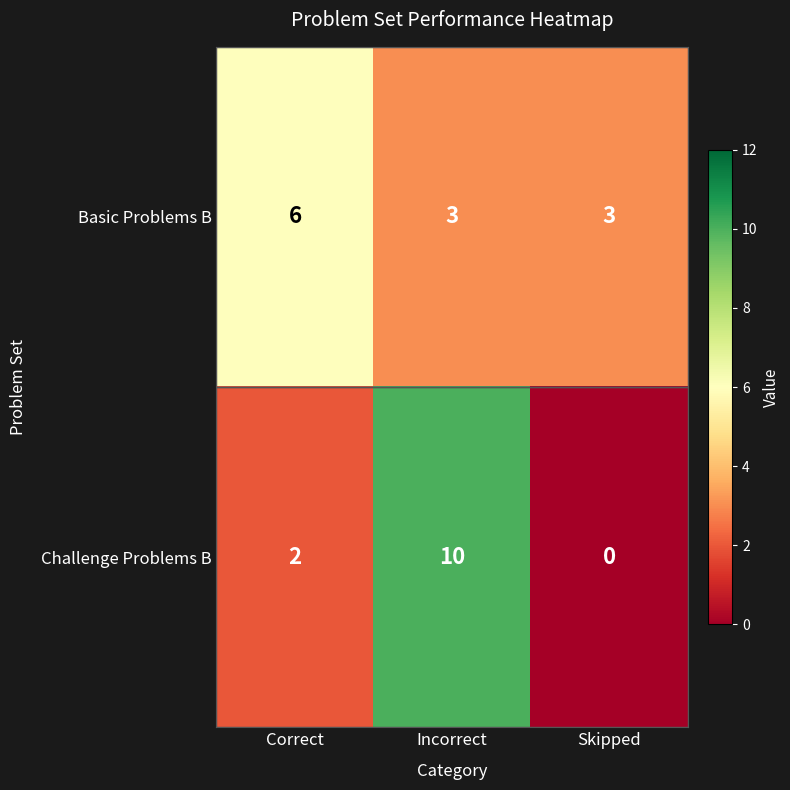

Rank the series by their maximum value, from highest to lowest.

Challenge Problems B, Basic Problems B